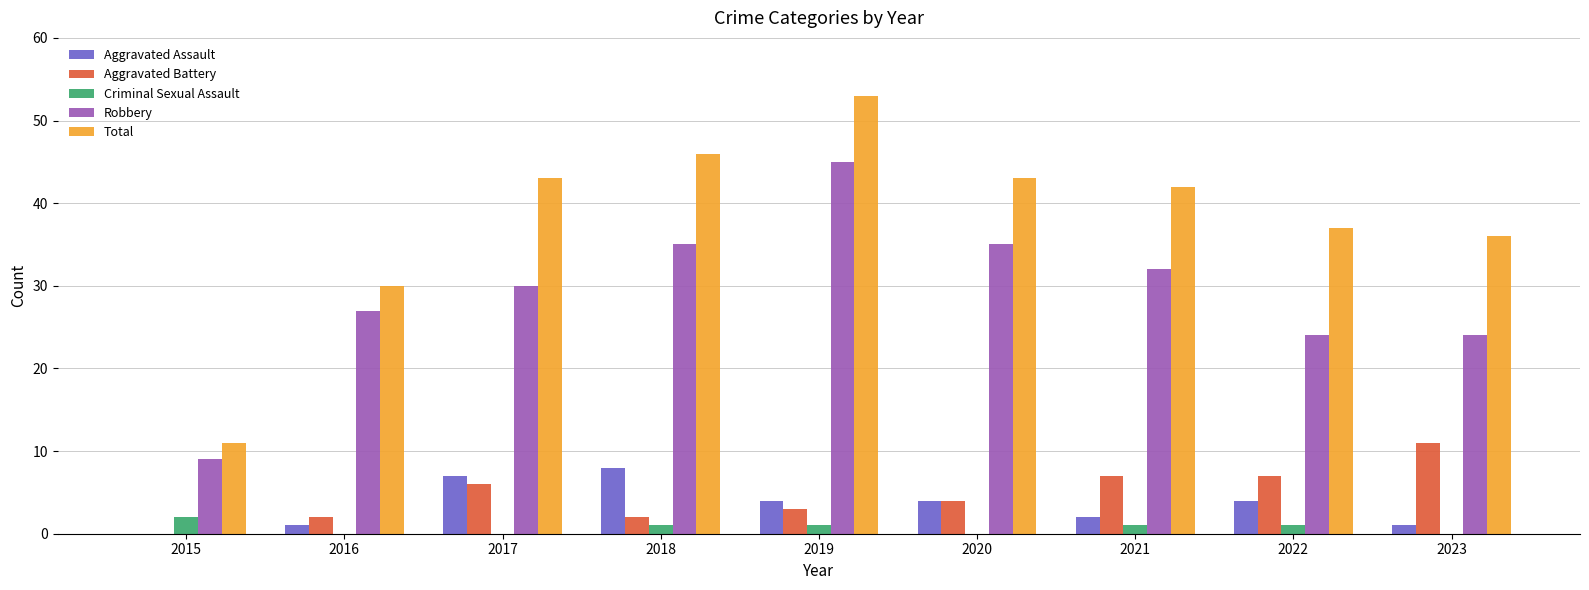

Are the bars grouped side by side (vs. stacked)?

Yes